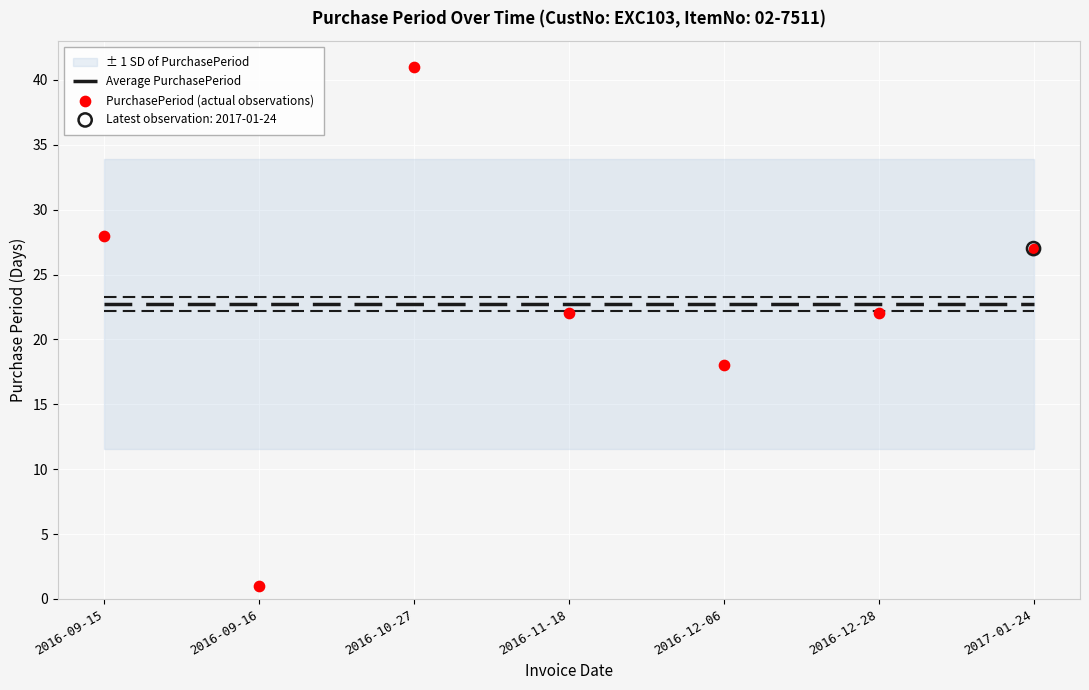

What are all the series names shown in the legend?

Average PurchasePeriod, PurchasePeriod (actual observations)